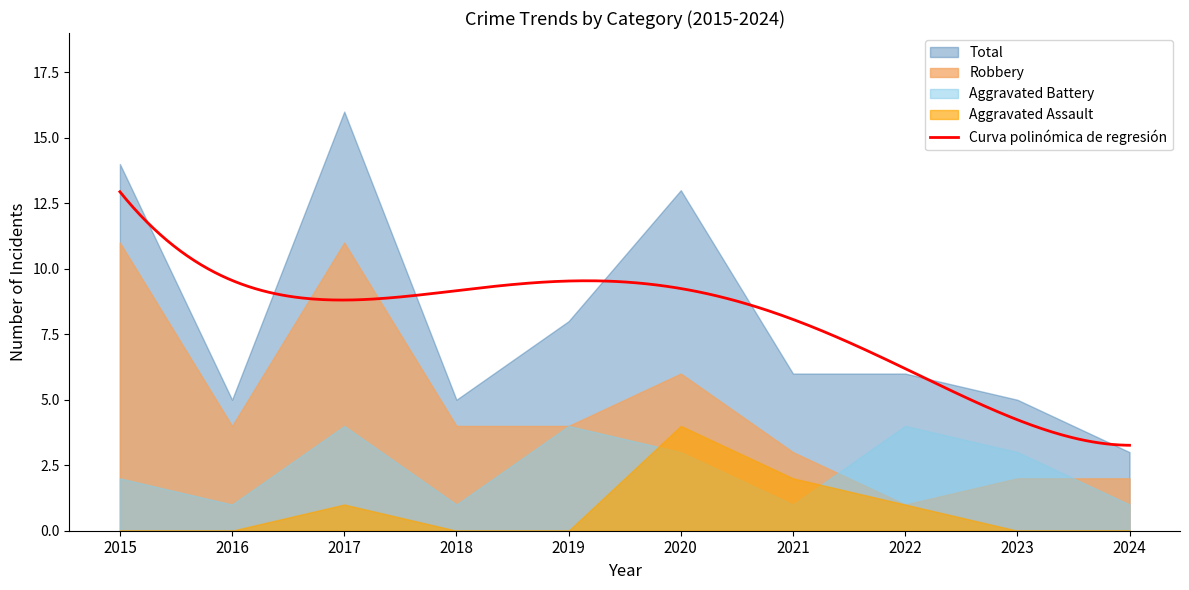

True or false: Aggravated Assault and Robbery cross at least once.

False